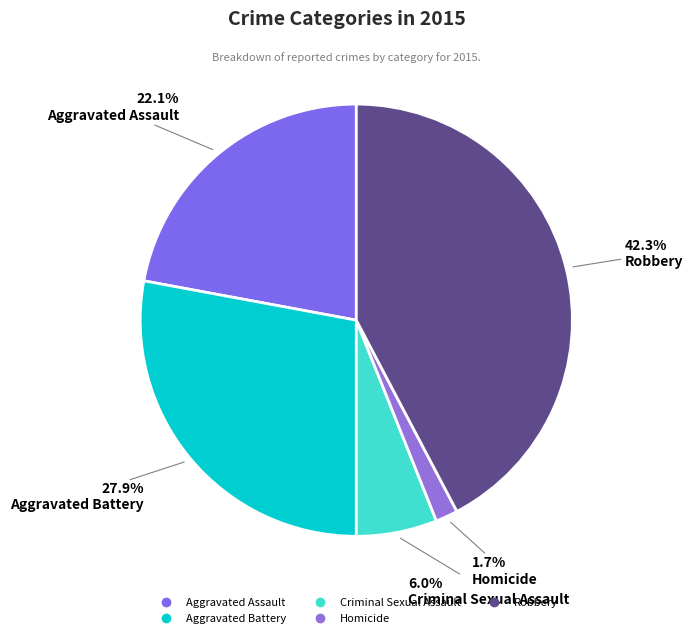

What is the change in value from Aggravated Battery to Criminal Sexual Assault?

-105